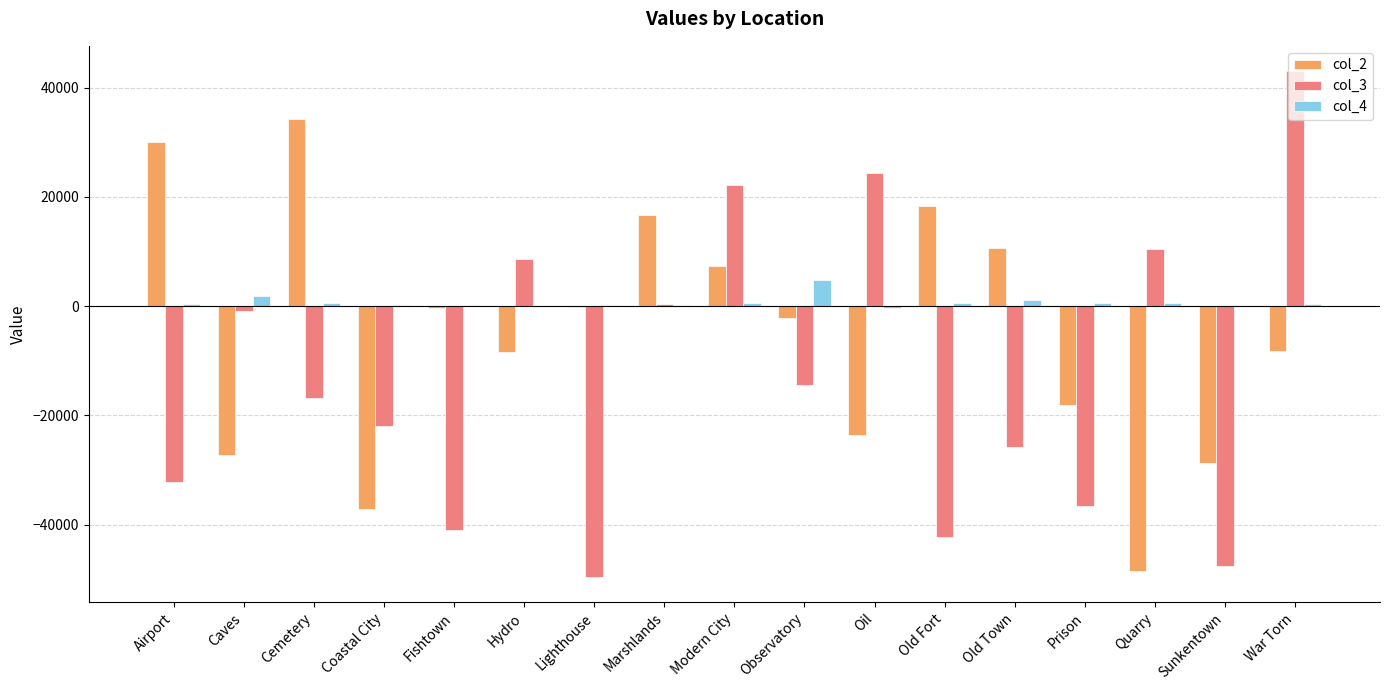

What is the sum of all col_2 values?

-84928.7